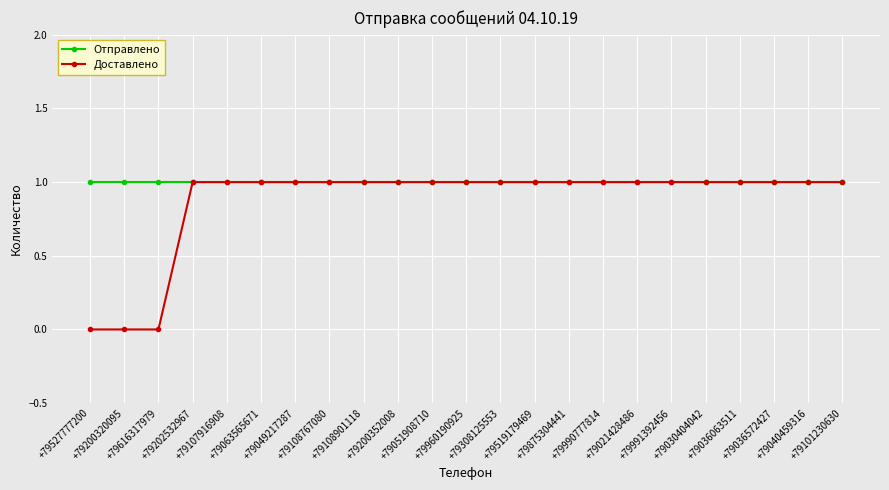

At how many categories does at least one series exceed 0?

23